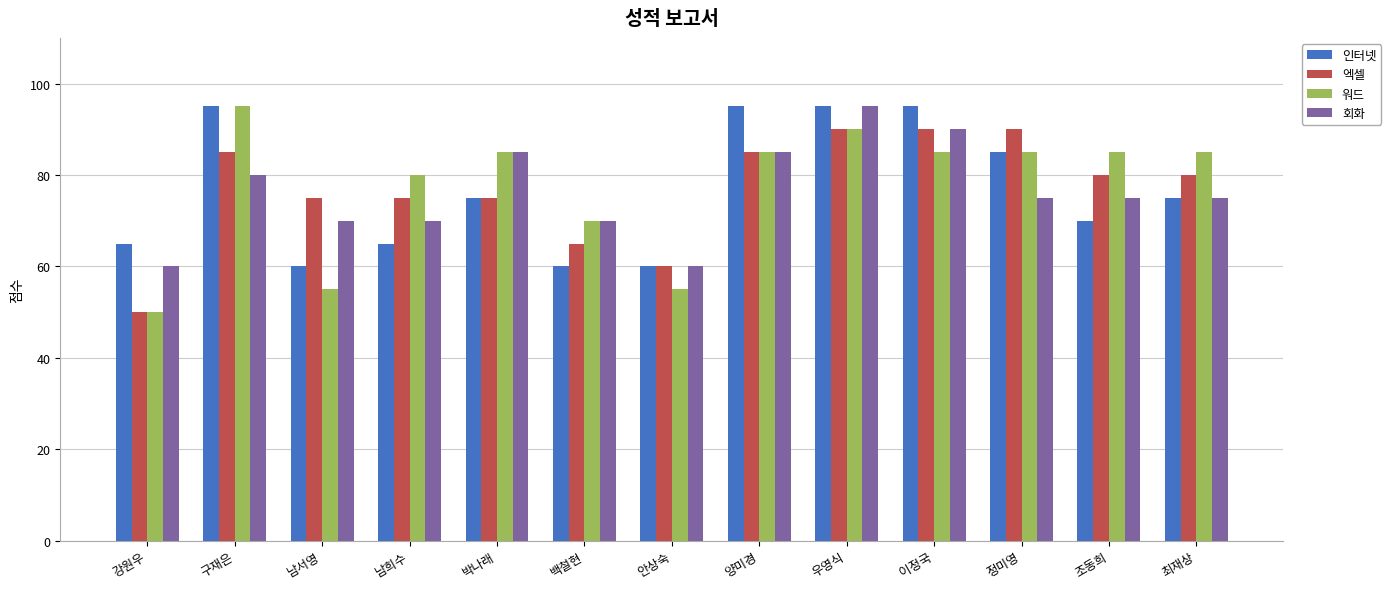

How many bars are there in total?

52